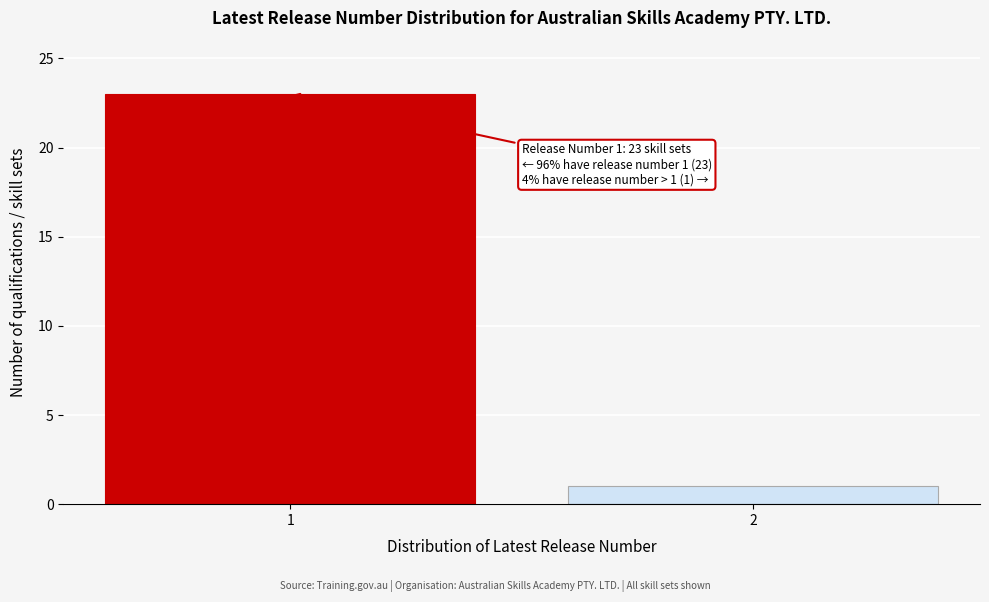

Reading right to left, extract all data points from this chart.

1	23